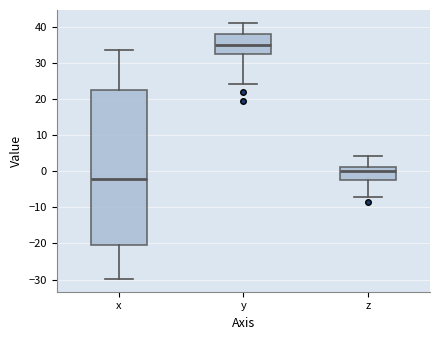

Reading left to right, read every box against the y-axis: the position of its median line, the range the box covers, and the ends of its whiskers. The values are not printed on the chart, so give them approximately, as read against the axis.

x: median -2, box -21 to 22, whiskers -30 to 34
y: median 35, box 33 to 38, whiskers 24 to 41
z: median 0, box -2 to 1, whiskers -7 to 4